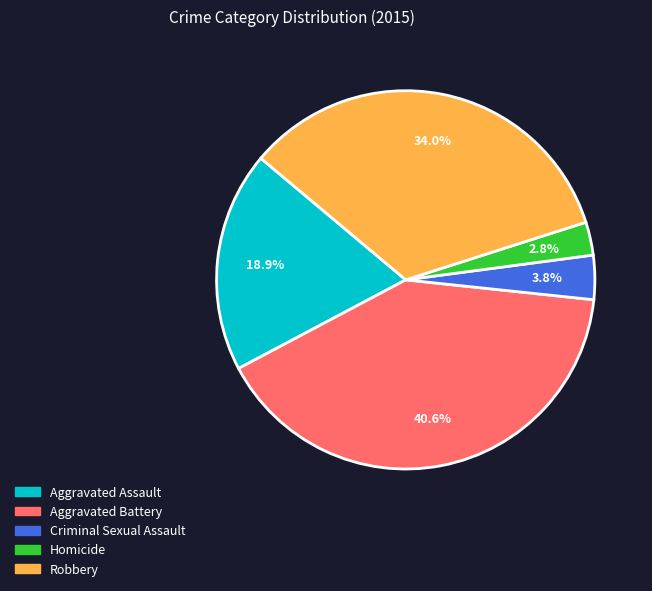

Rank the categories by value from lowest to highest.

Homicide, Criminal Sexual Assault, Aggravated Assault, Robbery, Aggravated Battery